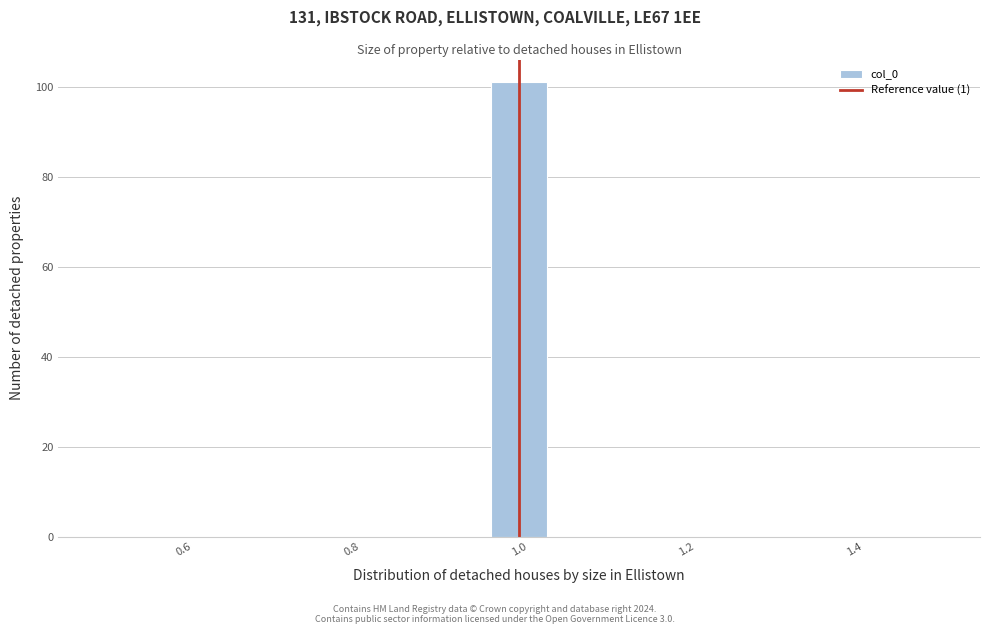

Read against the x-axis, roughly where is the centre of the tallest bar?

1.00